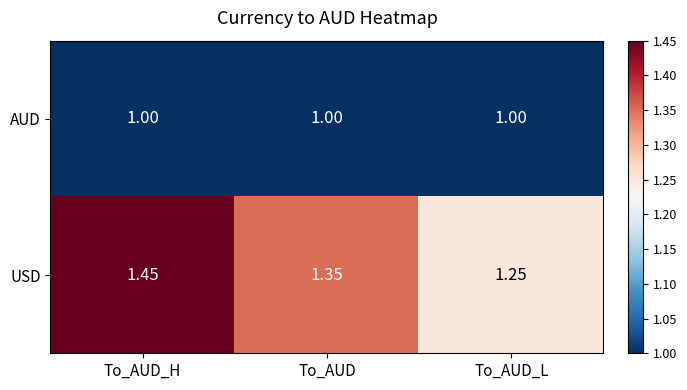

At which label is USD closest to 1?

To_AUD_L